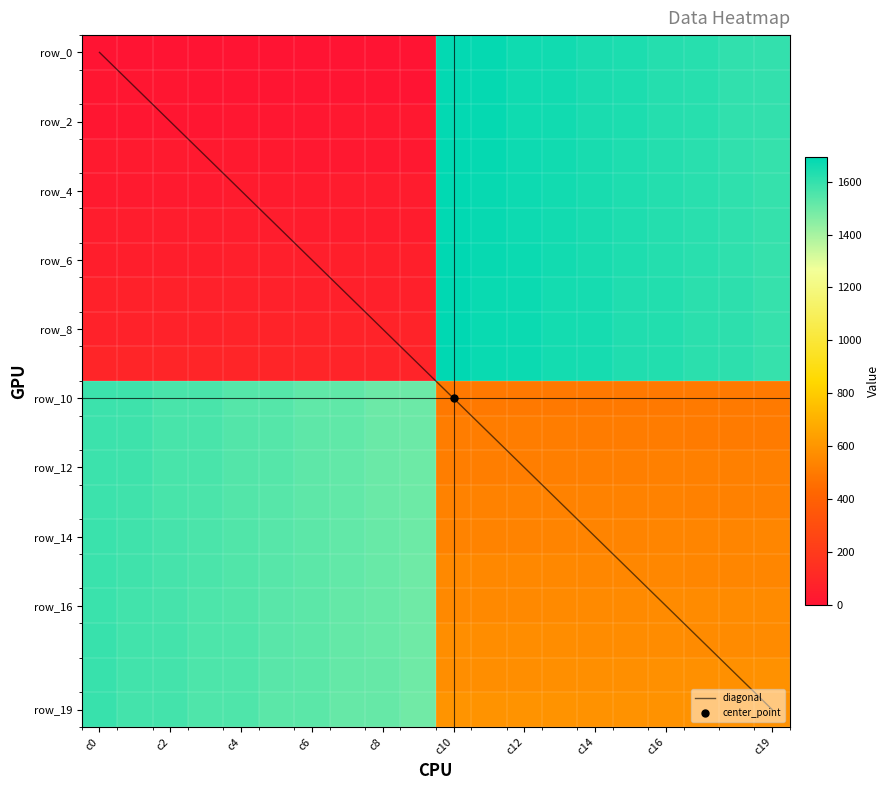

Which series has the largest total across all categories?

row_19